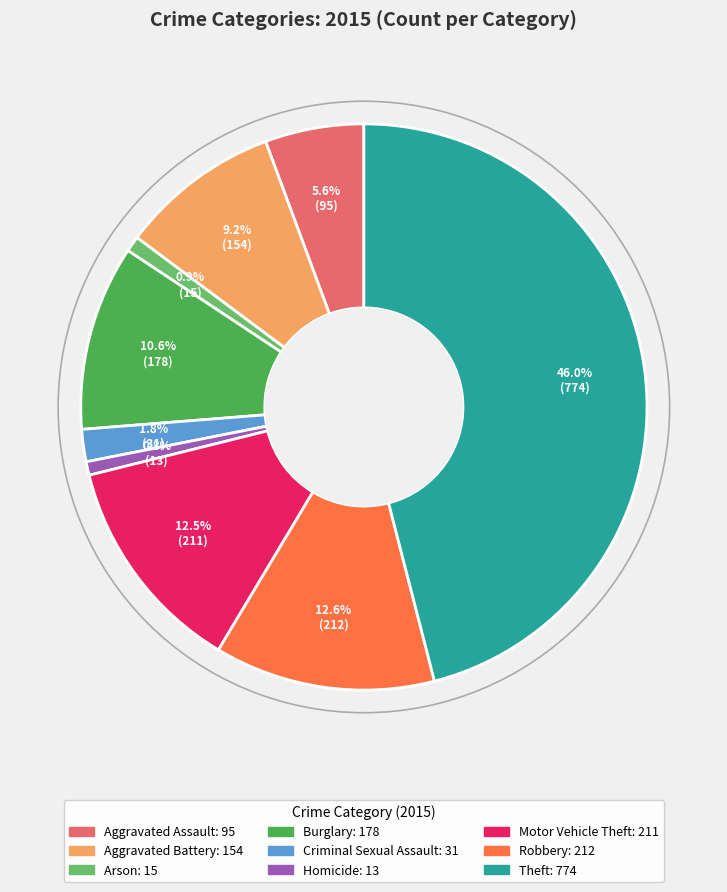

To the nearest percent, what percentage of the pie is Theft?

46%